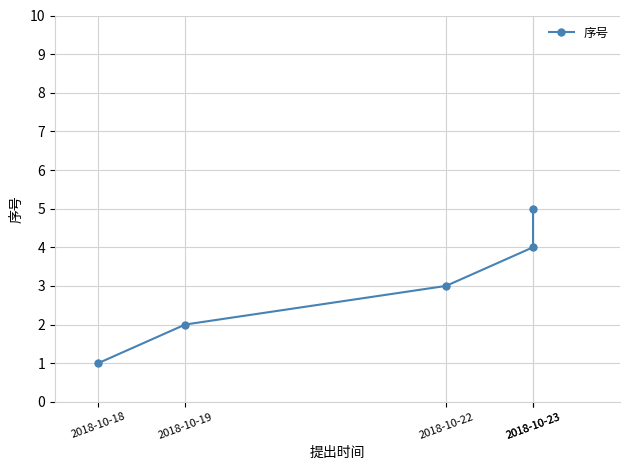

At which label is the value closest to 3?

2018-10-22